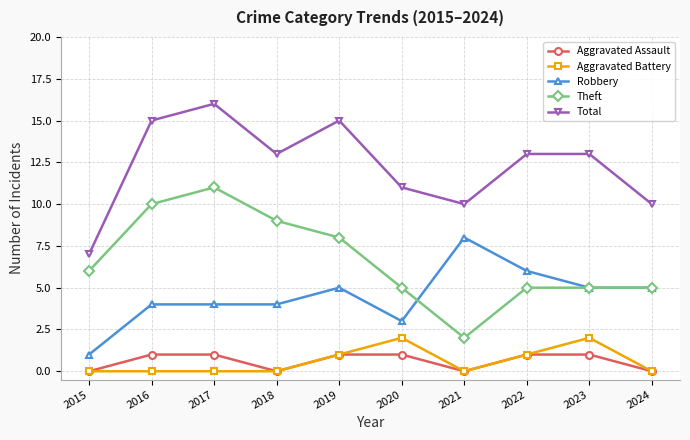

Where is the first local maximum for Theft?

2017